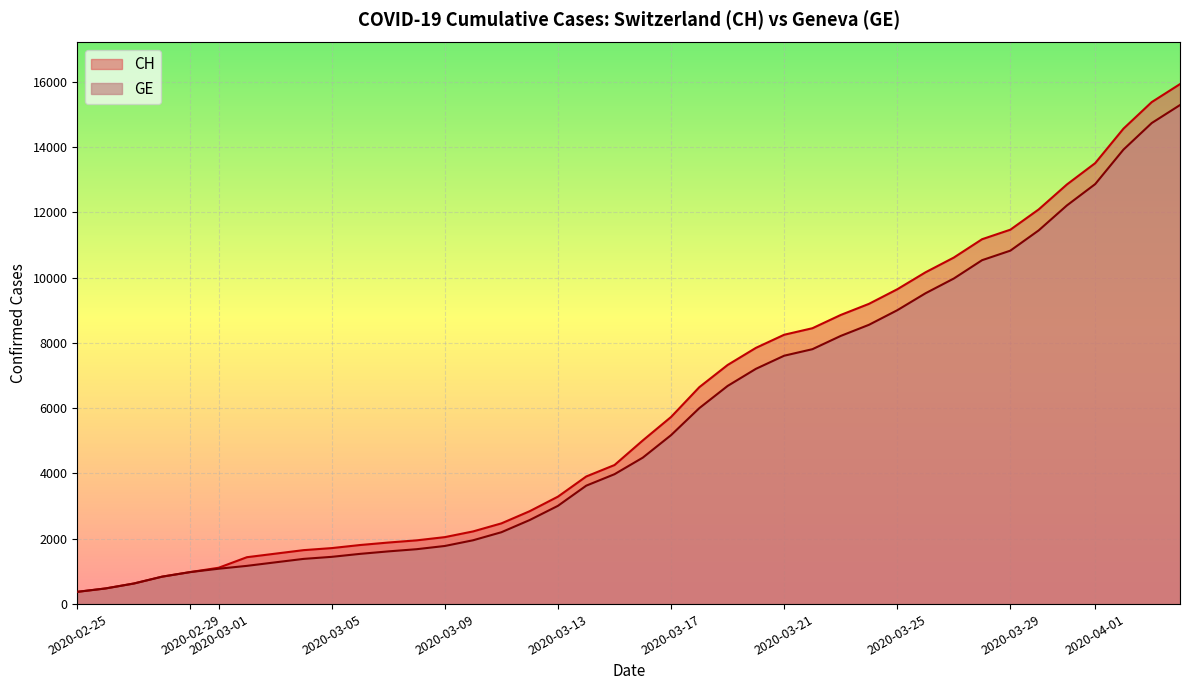

What is the average value of the GE series?

5641